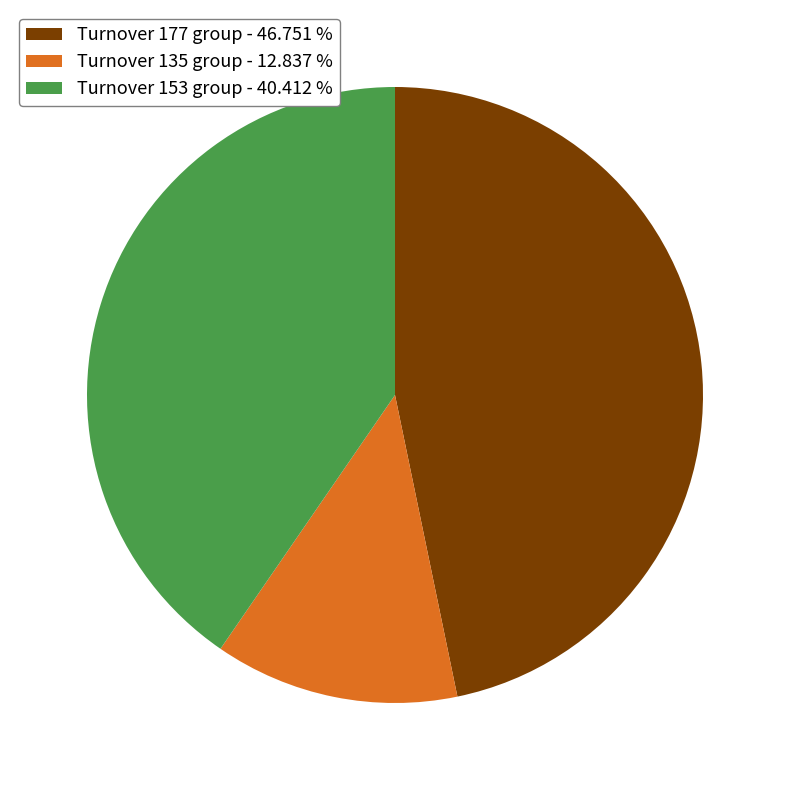

Between Turnover 177 group - 46.751 % and Turnover 135 group - 12.837 %, which is larger?

Turnover 177 group - 46.751 %